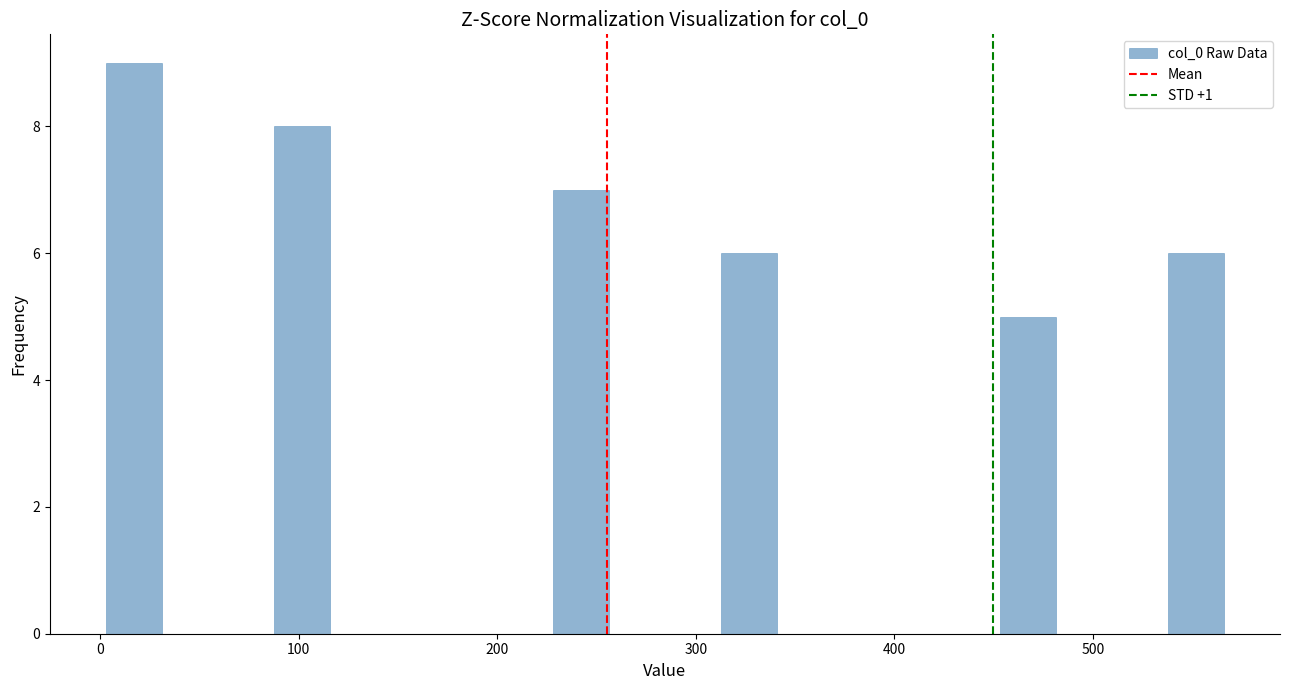

Read against the x-axis, roughly where is the centre of the tallest bar?

20